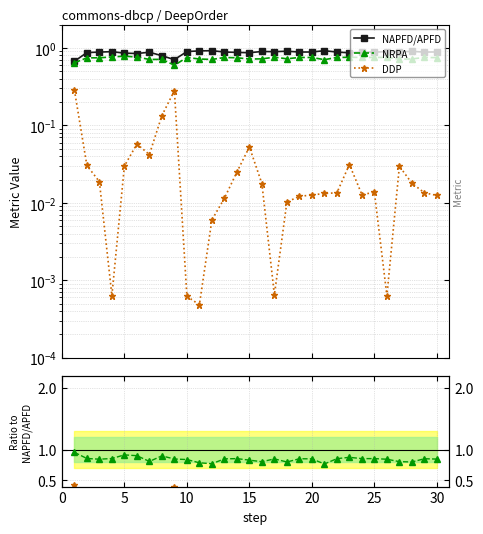

At 15, list the series in order from smallest to largest.

DDP, DDP/NAPFD, NRPA, NRPA/NAPFD, NAPFD/APFD